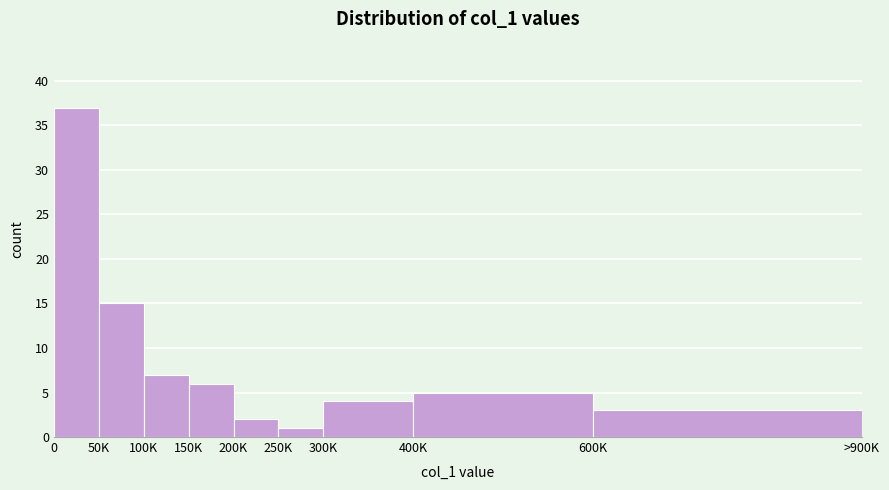

Reading left to right, extract all data points from this chart.

37	15	7	6	2	1	4	5	3